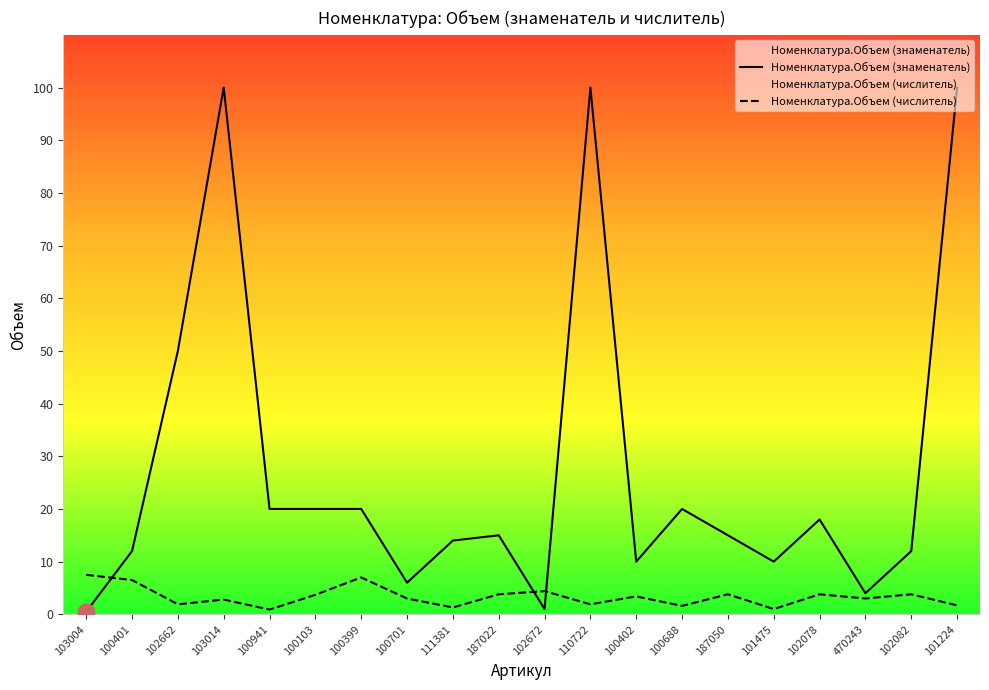

What are all the series names shown in the legend?

Номенклатура.Объем (знаменатель), Номенклатура.Объем (числитель)